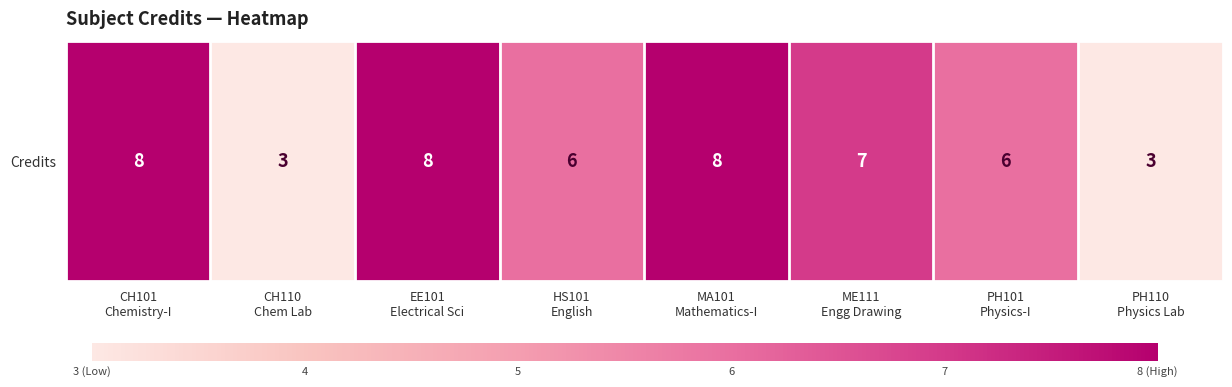

What is the greatest value displayed?

8